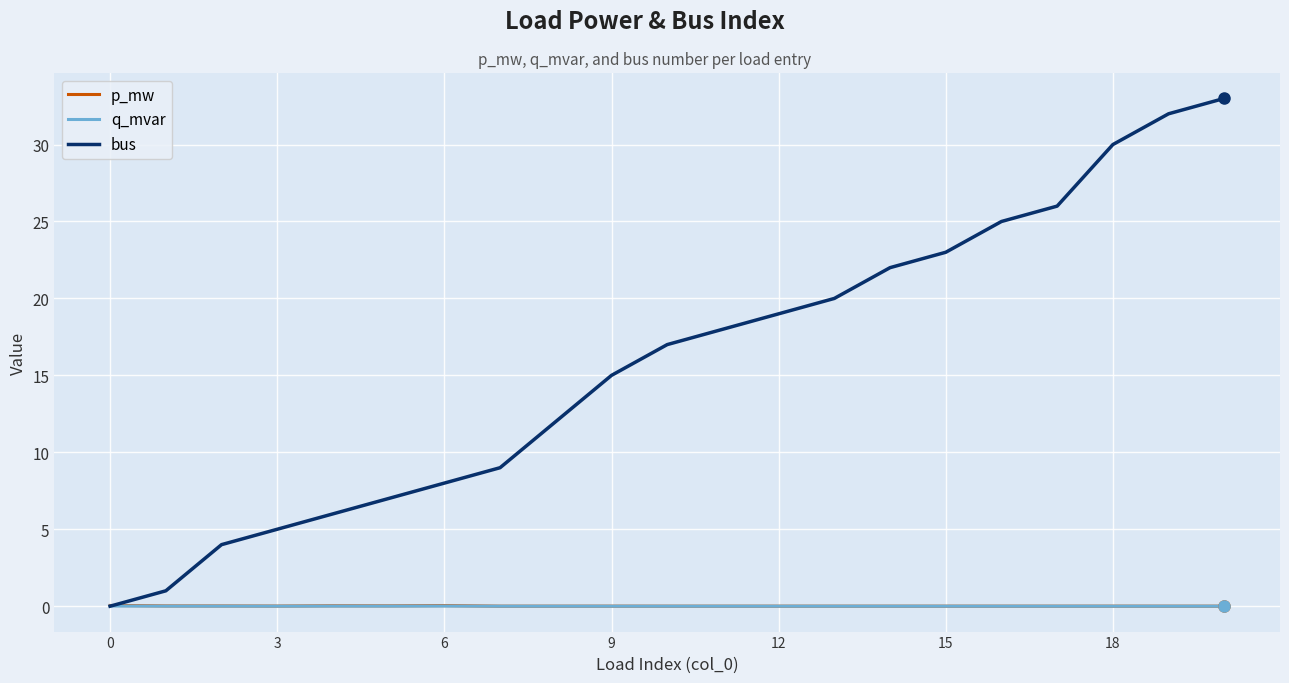

Which series has the widest spread of values?

bus